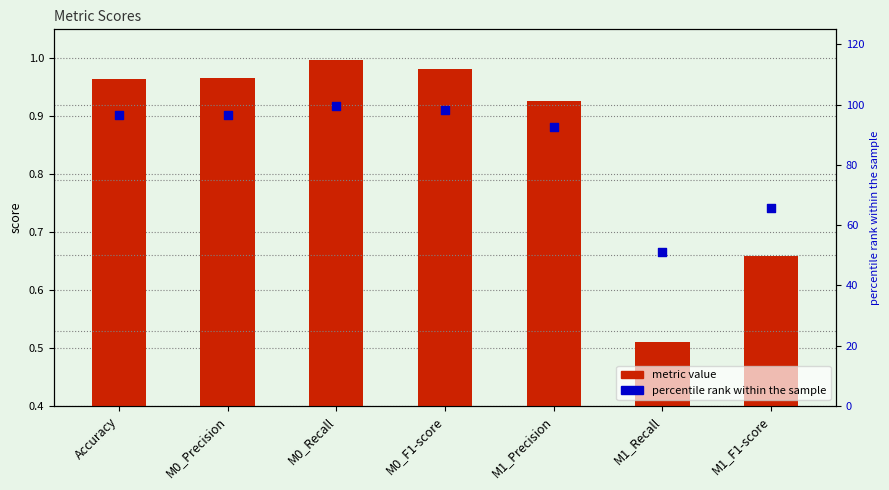

Which series has the widest spread of Y values?

percentile rank within the sample